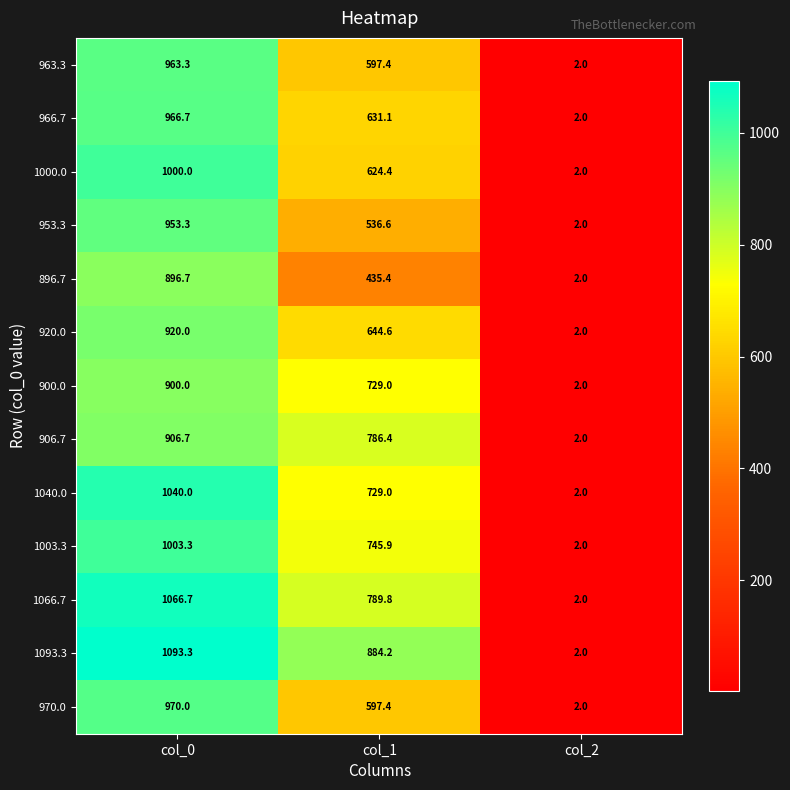

What is the difference between the second highest and minimum values in the 900.0 series?

727.0